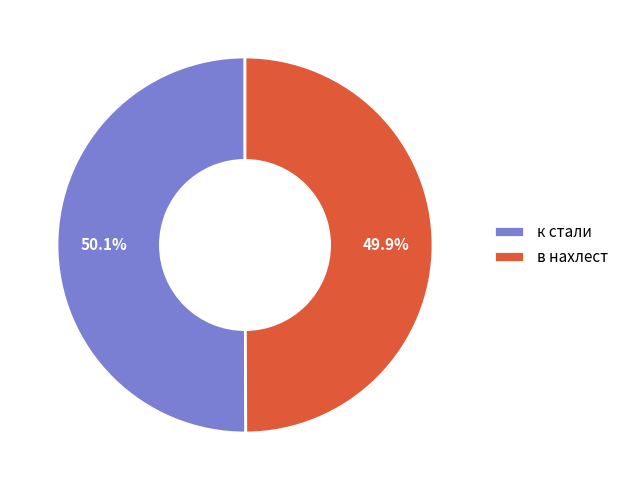

Approximately how many times larger is the value at к стали compared to в нахлест?

1.0